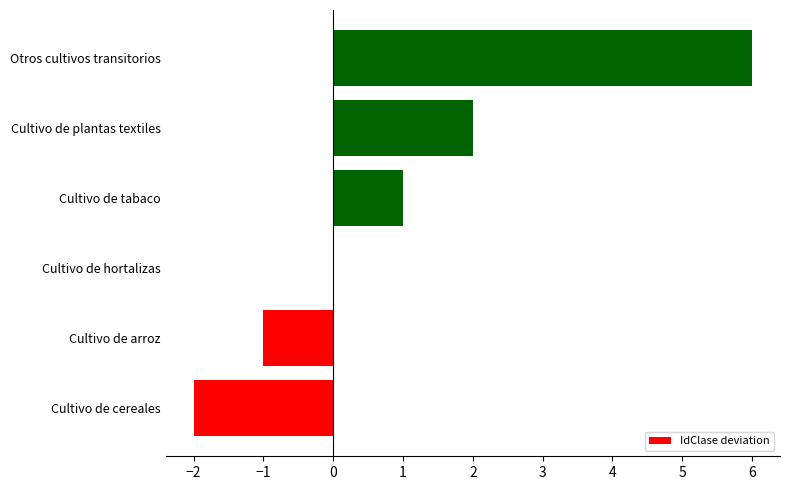

What is the greatest value displayed?

6